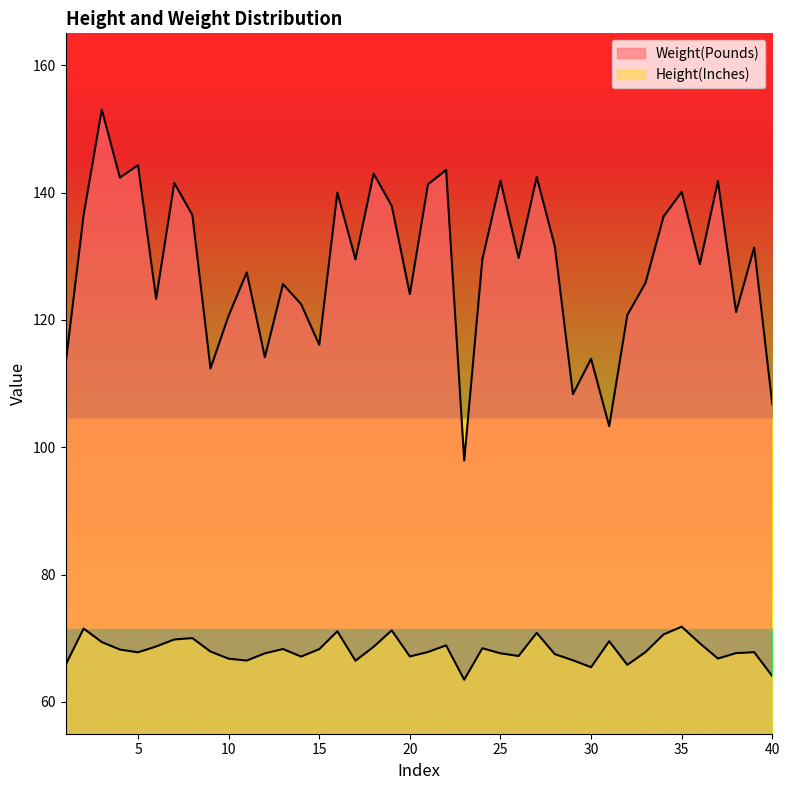

The value of Height(Inches) at 22 is 68.9. True or false?

True